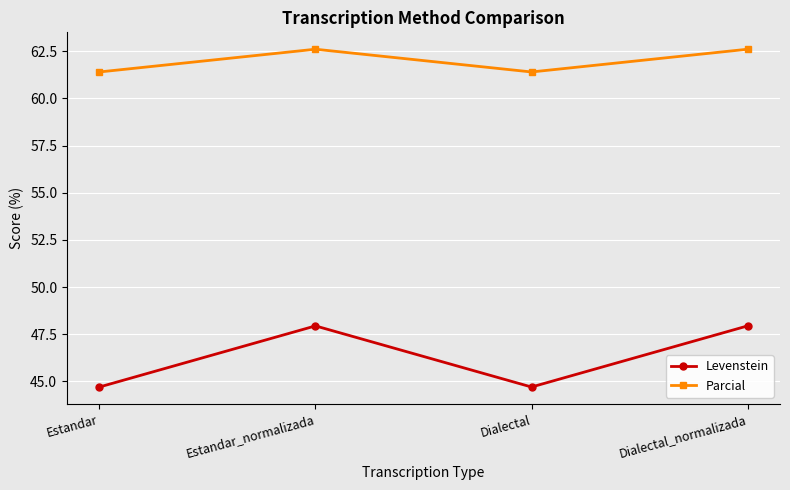

True or false: Parcial has a value of 62.6 at Dialectal_normalizada.

True